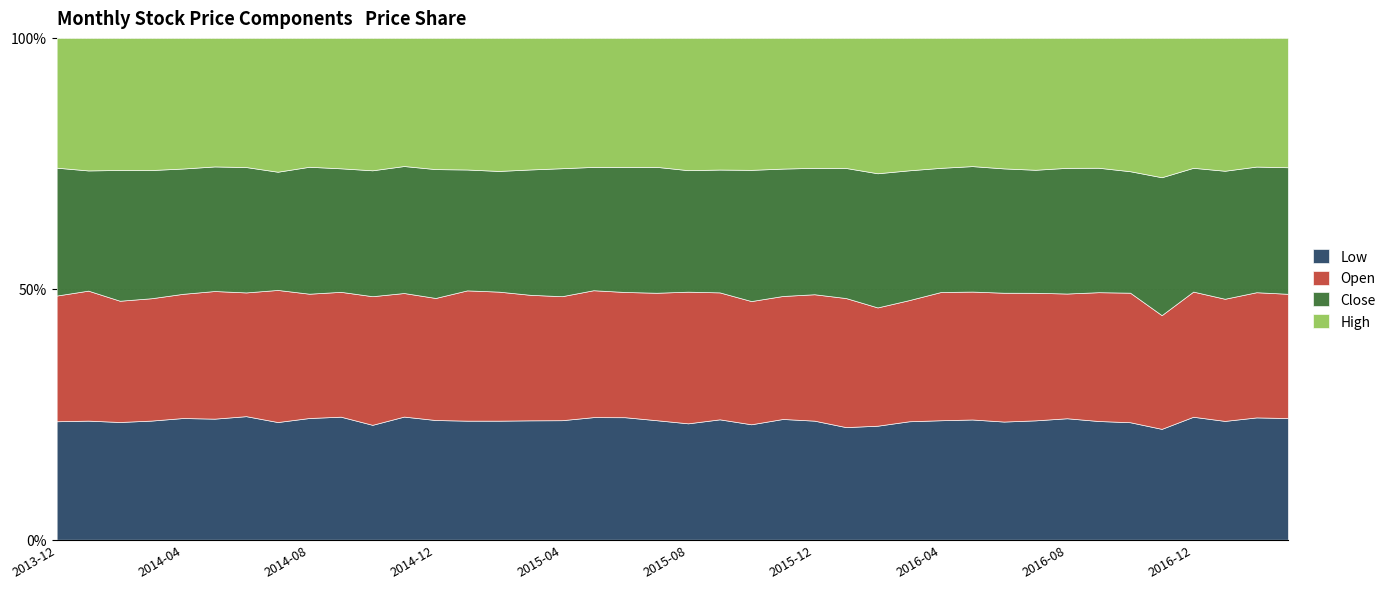

True or false: High has more than 0 points higher than both neighbors.

True